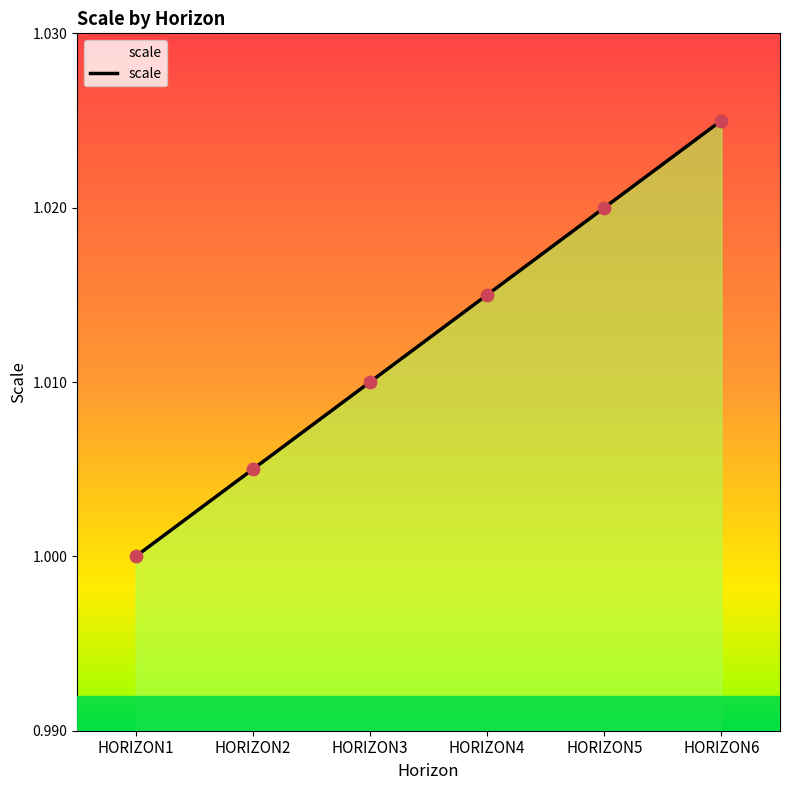

Between HORIZON6 and HORIZON3, which is larger?

HORIZON6